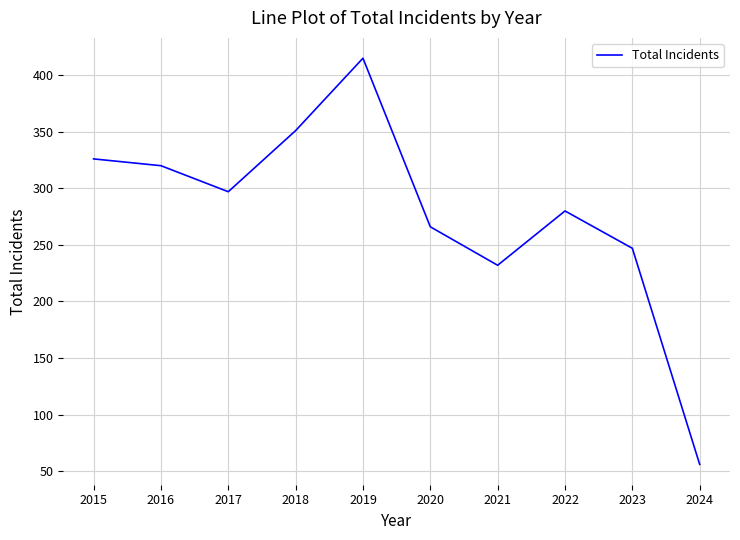

Reading right to left, transcribe all the data shown in this chart.

2024=56	2023=247	2022=280	2021=232	2020=266	2019=415	2018=351	2017=297	2016=320	2015=326